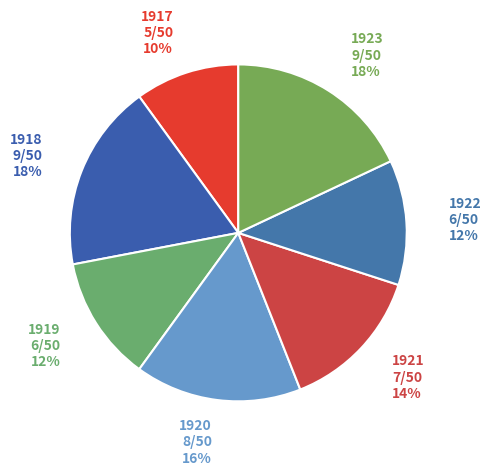

Do 1917 and 1919 together represent more than half of the pie?

No